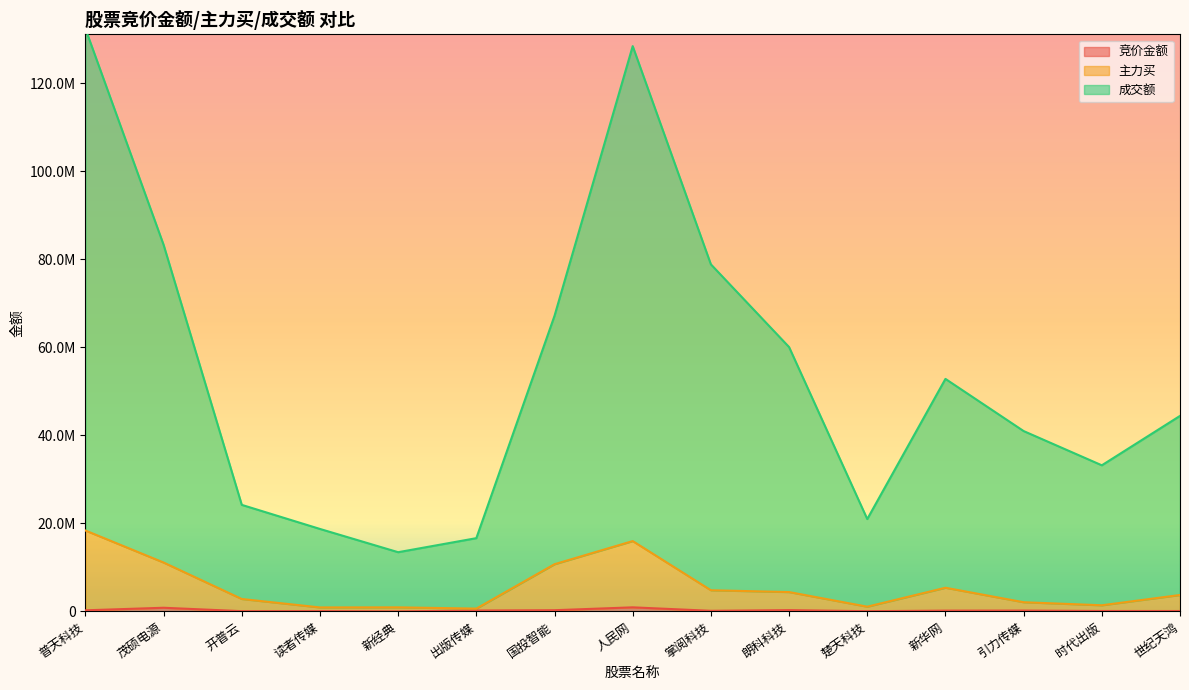

The value of 竞价金额 at 引力传媒 is 130966. True or false?

False